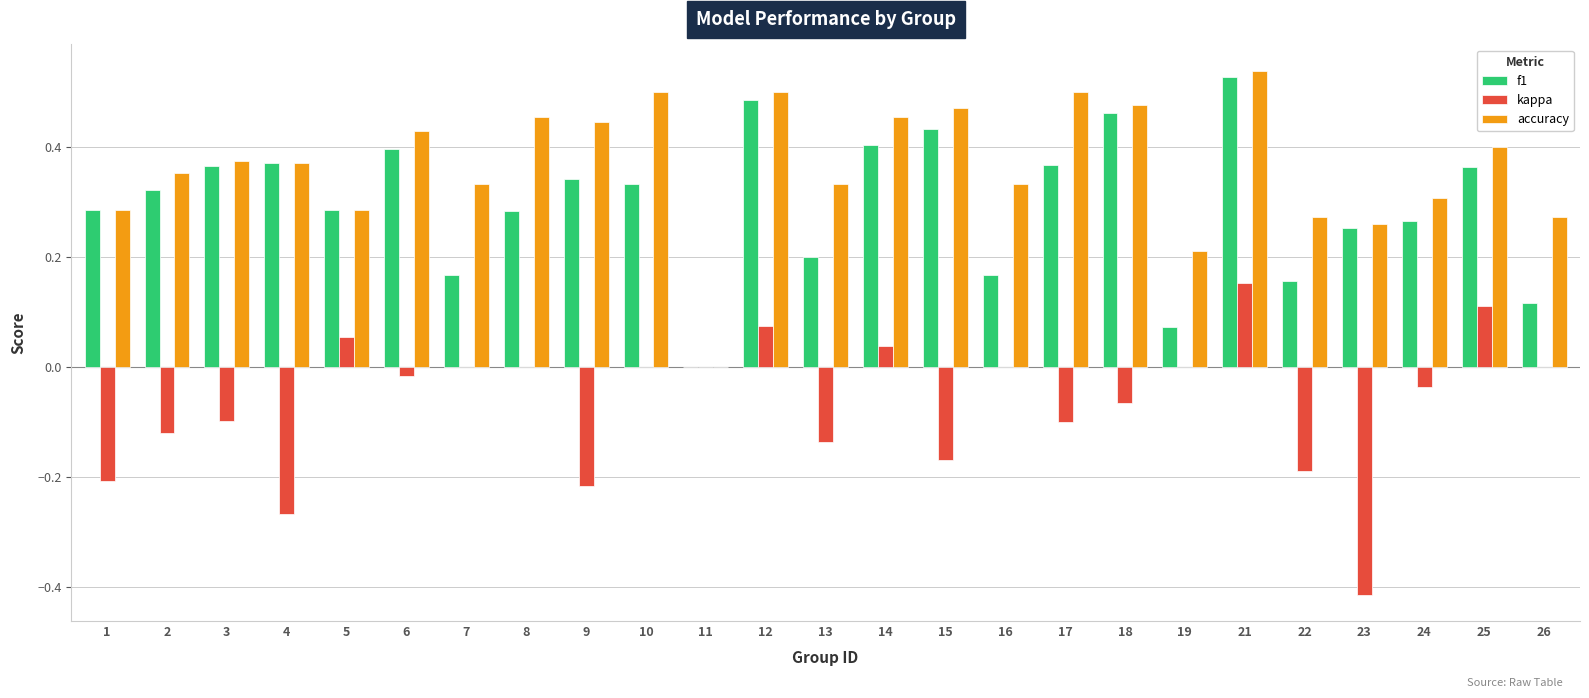

What are all the series names shown in the legend?

f1, kappa, accuracy